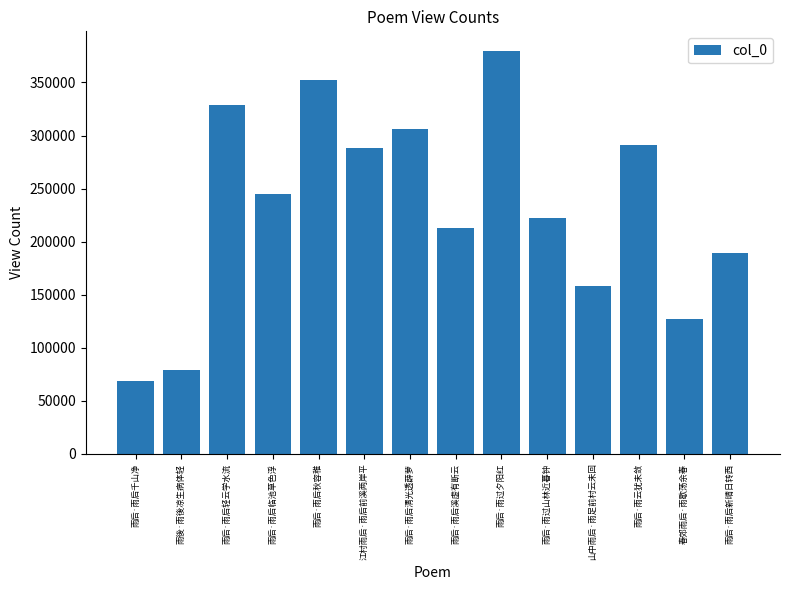

At which category does the chart reach its peak across all series?

雨后·雨过夕阳红